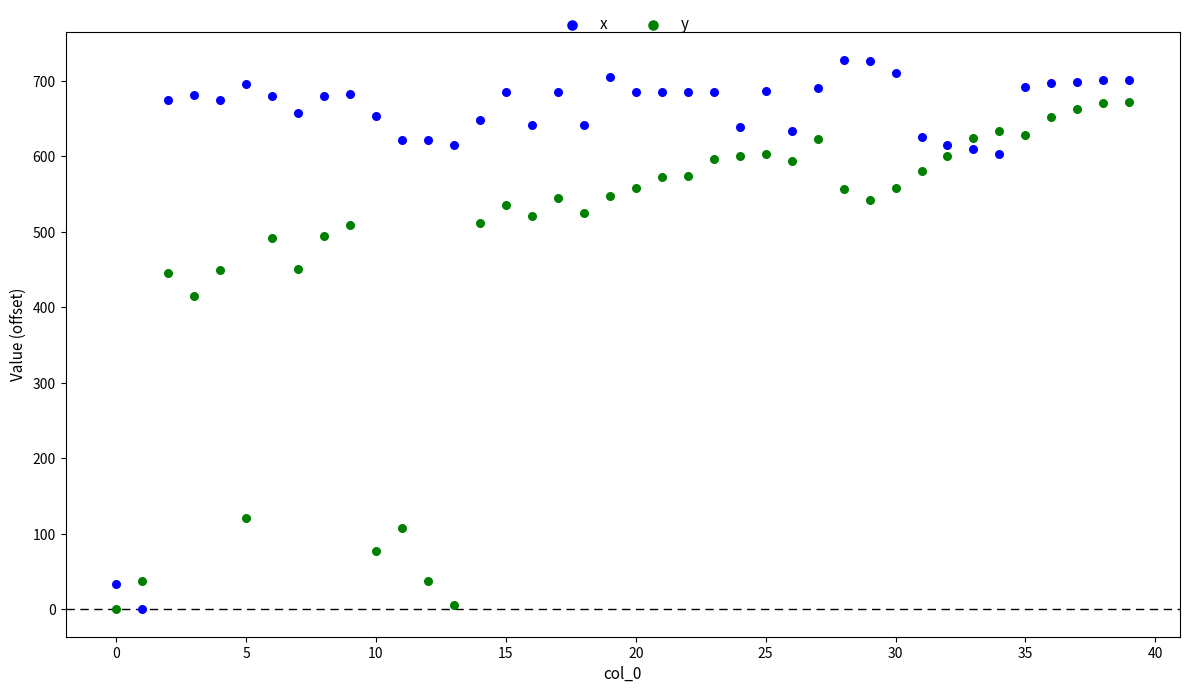

Across all data points, what is the range of Y values (max minus min)?

727.9